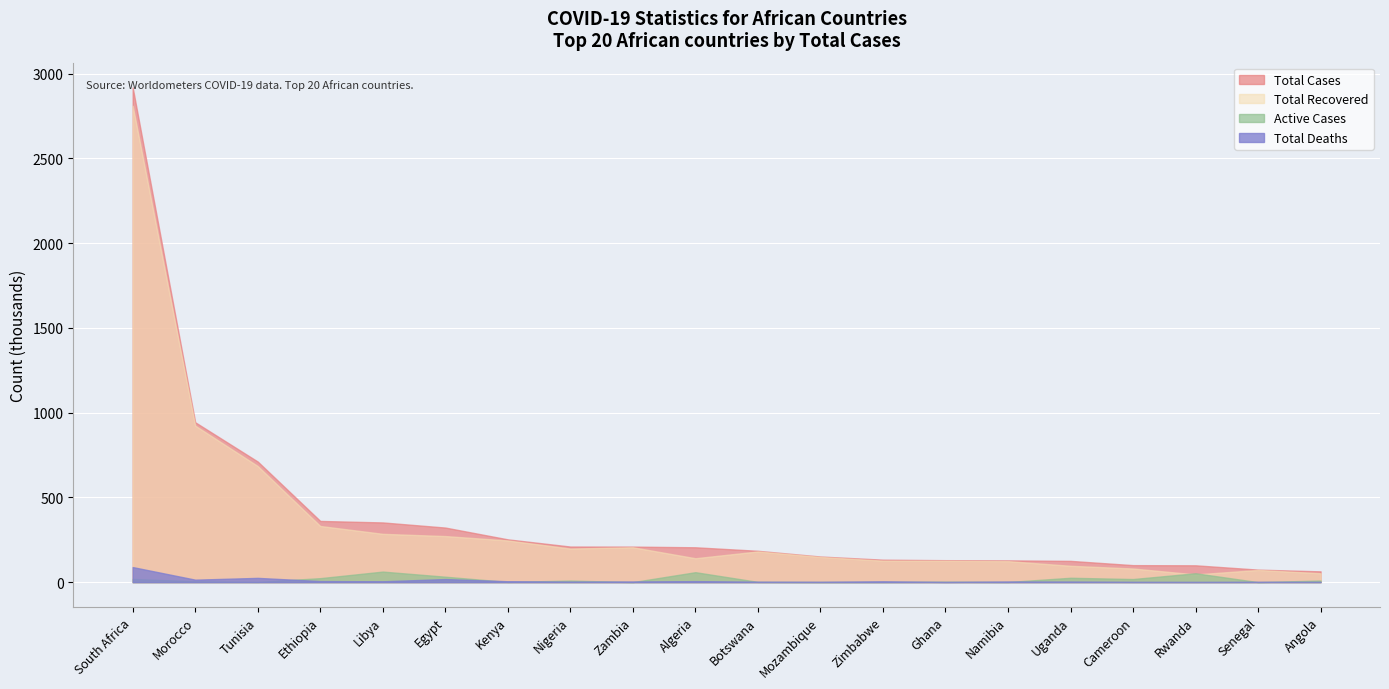

Reading left to right, extract all data points from this chart.

Total Cases: 2918366	943222	711397	361027	352192	321967	252375	209960	209589	205599	184919	151174	132540	129592	128414	125426	100289	99288	73876	63567
Total Recovered: 2810316	923257	684968	331267	284983	271792	245882	198026	205746	141017	181187	148611	126776	126085	124000	96457	80433	45510	71985	52390
Active Cases: 19215	5372	1297	23444	62247	32024	1255	9084	185	58701	1336	636	1102	2338	870	25777	18256	52462	15	9492
Total Deaths: 88835	14593	25132	6316	4962	18151	5238	2850	3658	5881	2396	1927	4662	1169	3544	3192	1600	1316	1876	1685